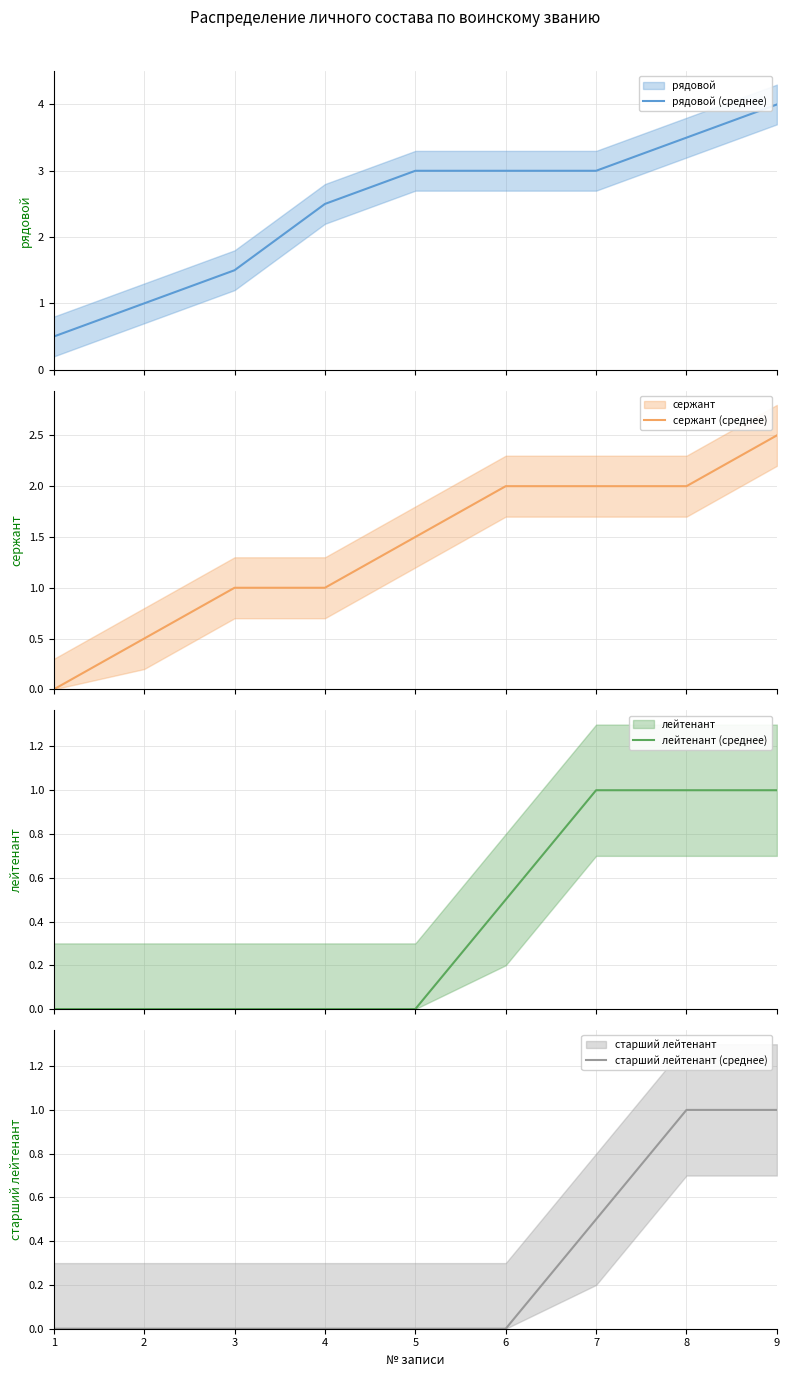

Rank the categories by рядовой (среднее) value from lowest to highest.

1, 2, 3, 4, 5, 6, 7, 8, 9